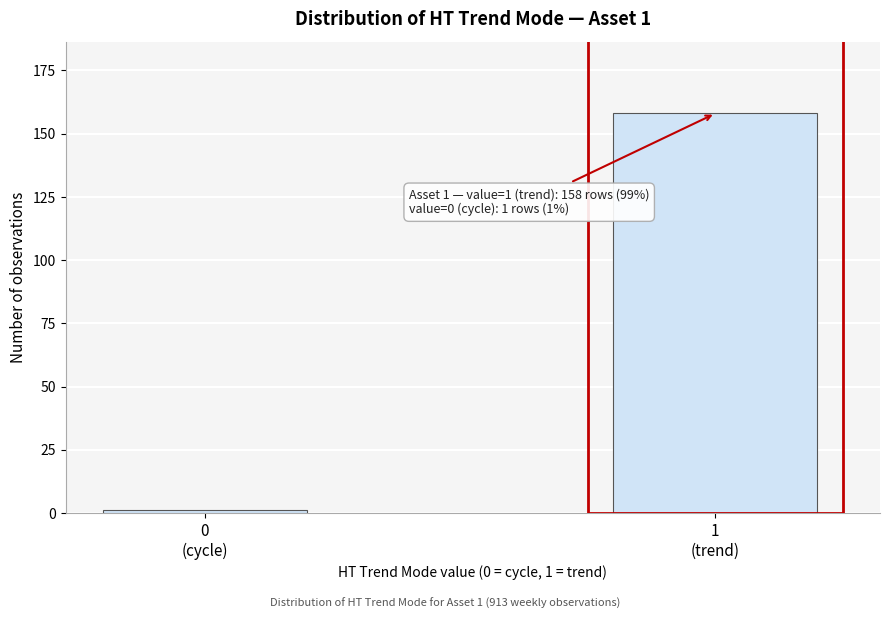

Reading left to right, extract all data points from this chart.

1	158